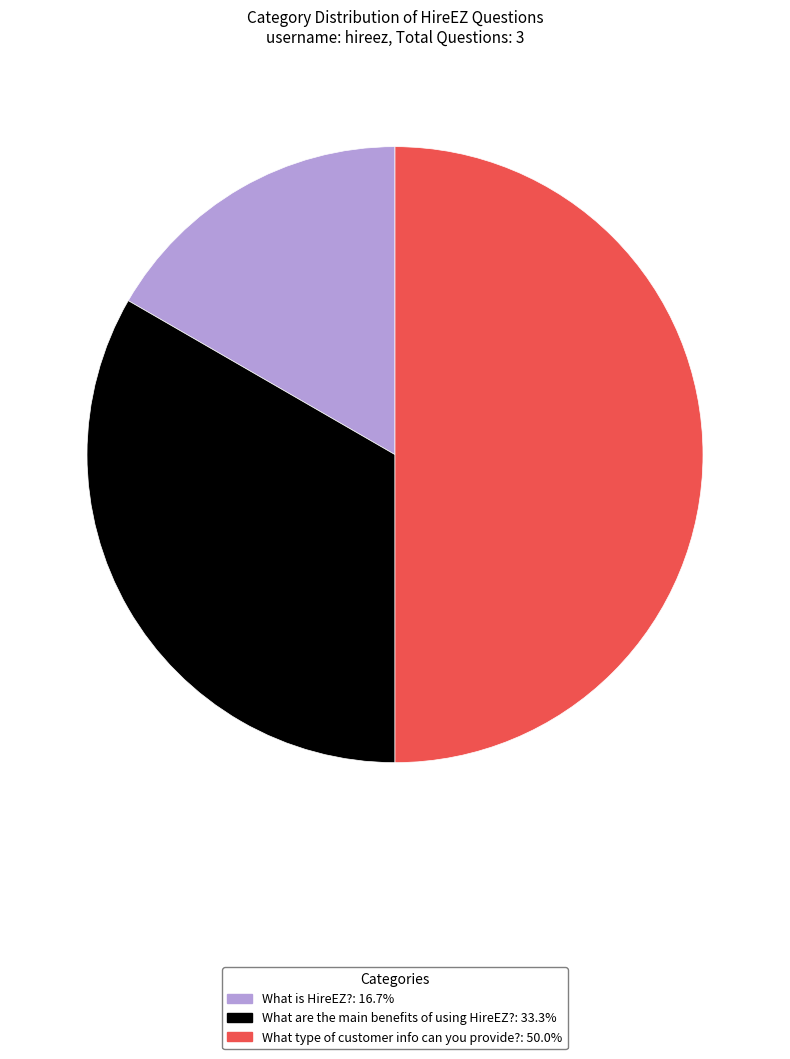

How many slices are in this pie chart?

3